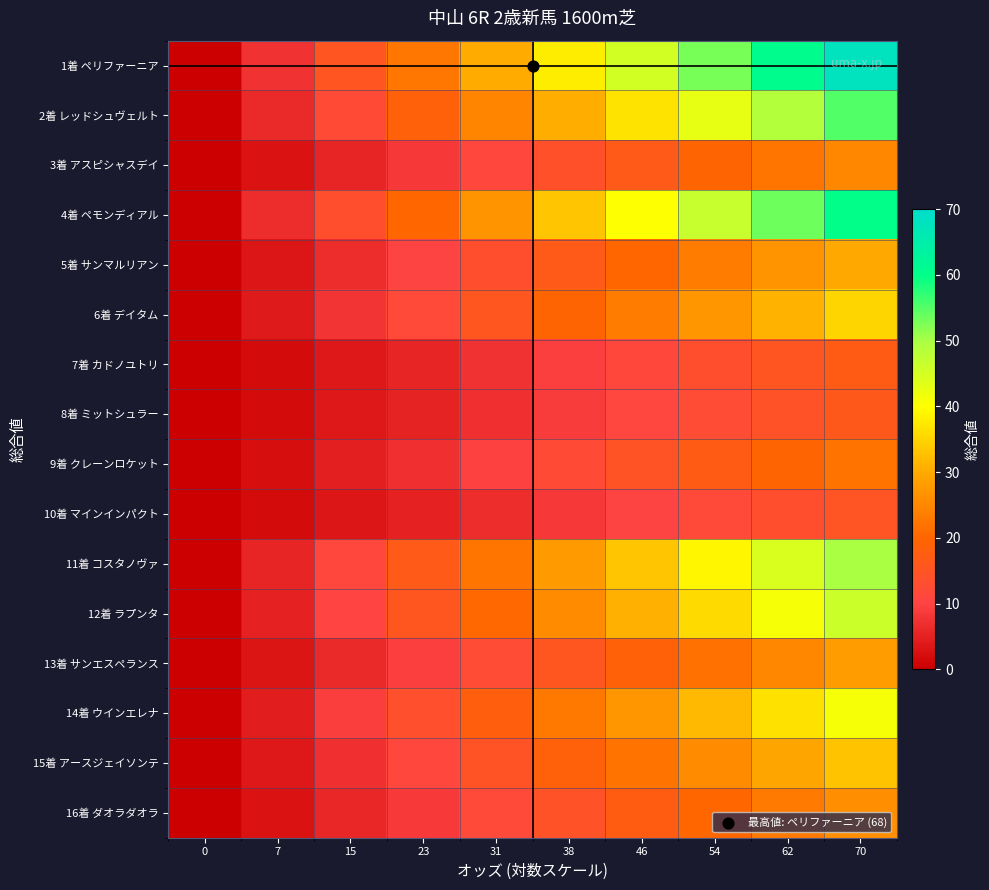

Count the number of data series in this chart.

16